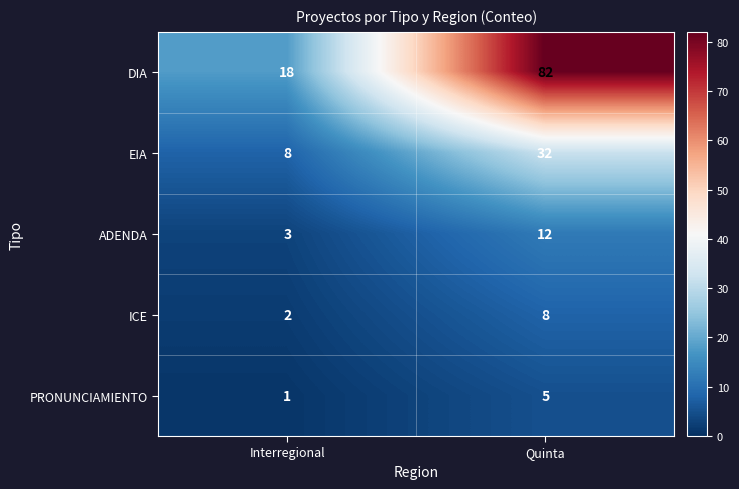

At which label does ICE reach its minimum?

Interregional